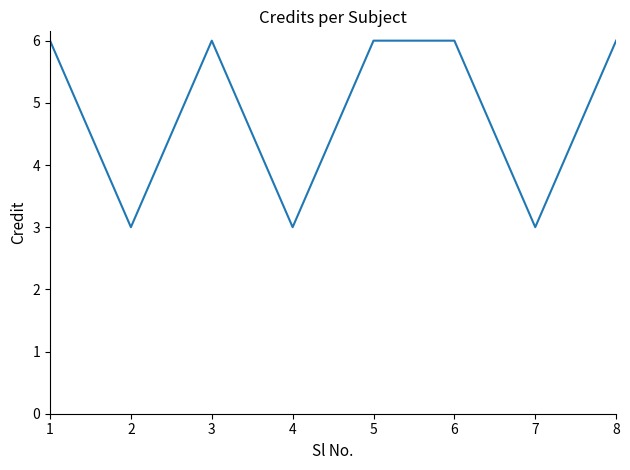

Reading right to left, transcribe all the data shown in this chart.

6	3	6	6	3	6	3	6